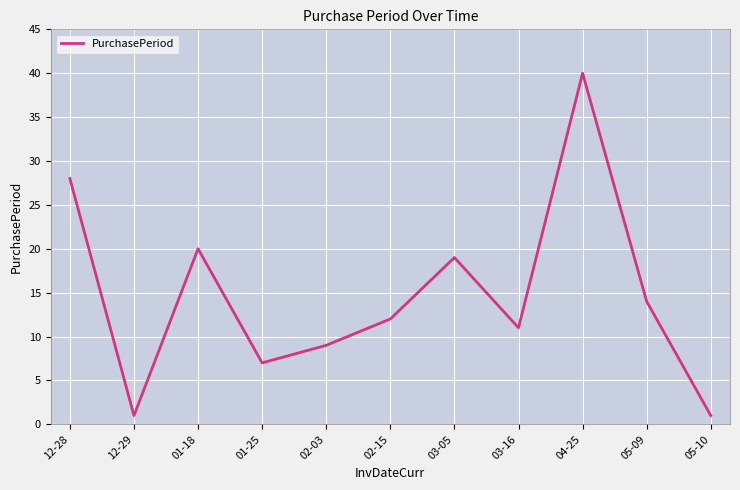

Between 01-18 and 02-03, which is larger?

01-18